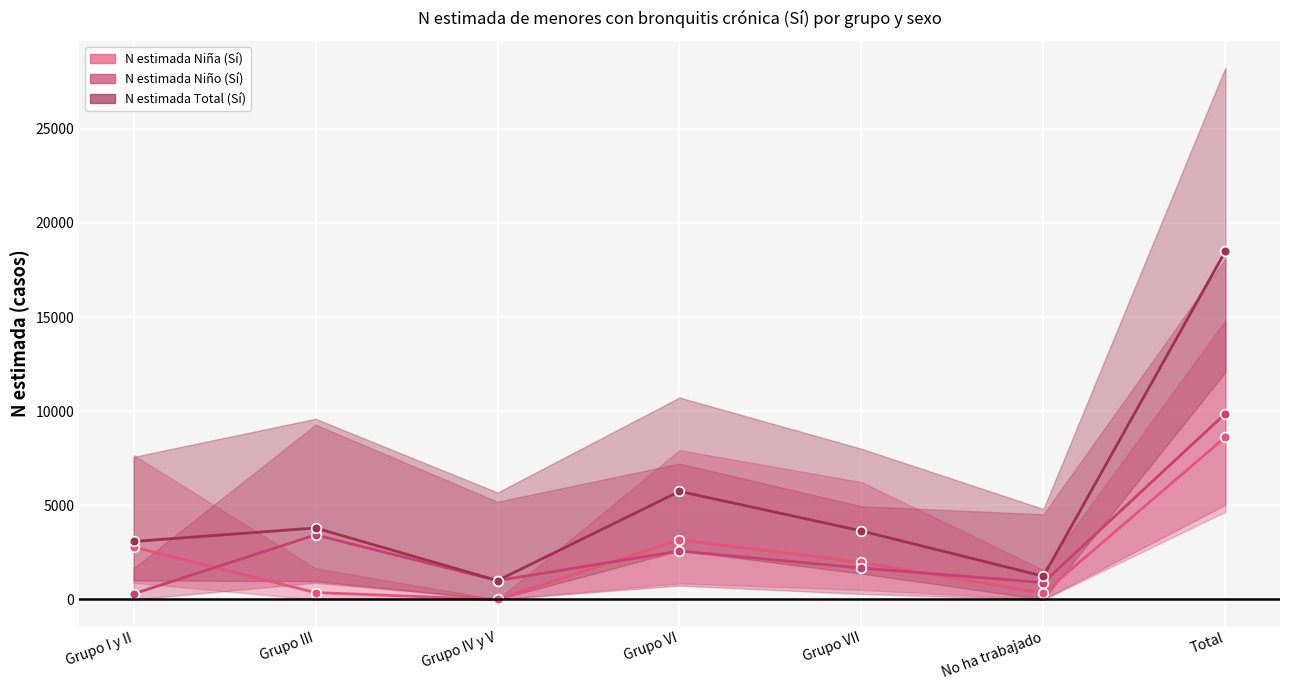

Reading right to left, extract all data points from this chart.

N estimada Niña (Sí): Total=8628	No ha trabajado=340	Grupo VII=1970	Grupo VI=3170	Grupo IV y V=0	Grupo III=366	Grupo I y II=2782
N estimada Niño (Sí): Total=9876	No ha trabajado=897	Grupo VII=1671	Grupo VI=2574	Grupo IV y V=1003	Grupo III=3432	Grupo I y II=298
N estimada Total (Sí): Total=18504	No ha trabajado=1237	Grupo VII=3641	Grupo VI=5744	Grupo IV y V=1003	Grupo III=3799	Grupo I y II=3080